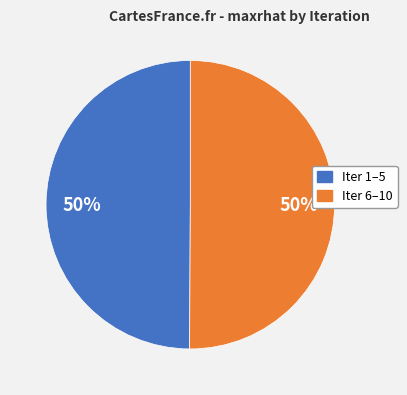

How many slices are in this pie chart?

2